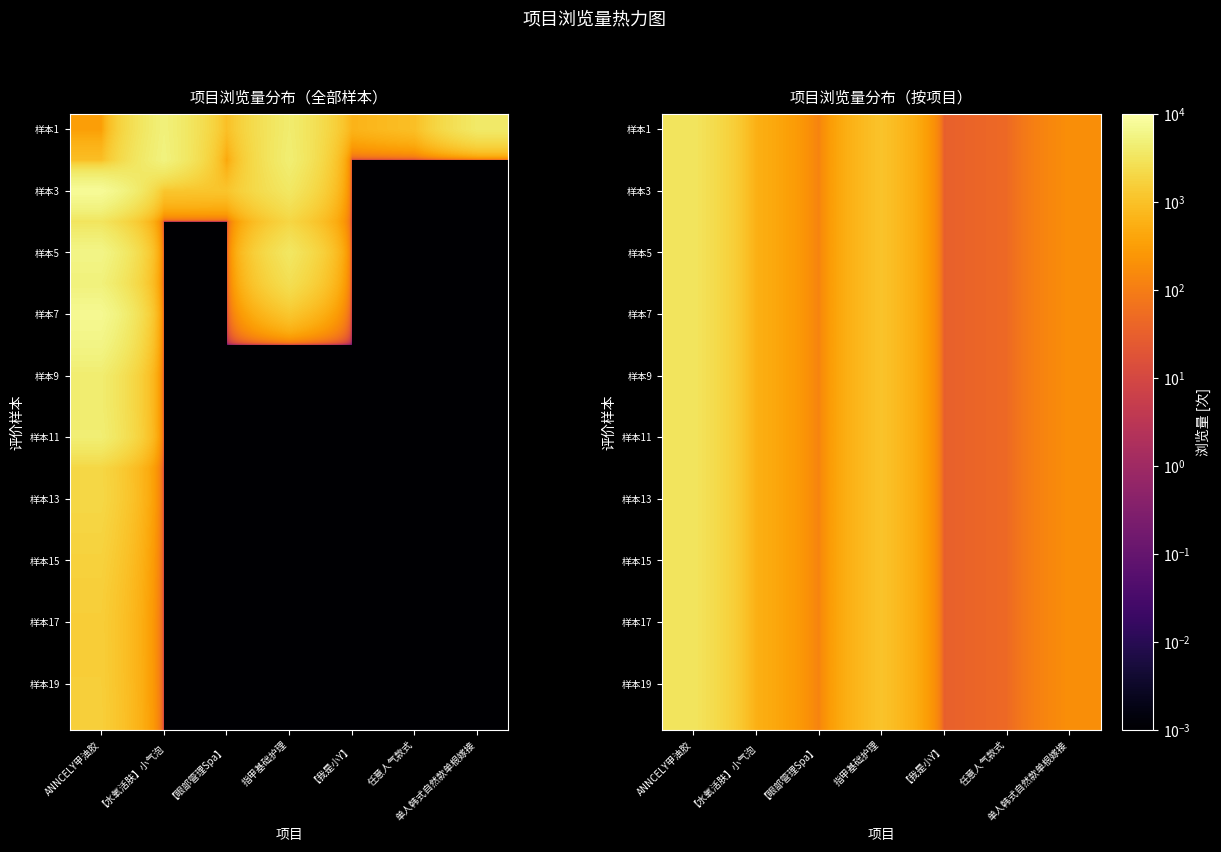

What is the highest value of the 样本17 series?

3216.8